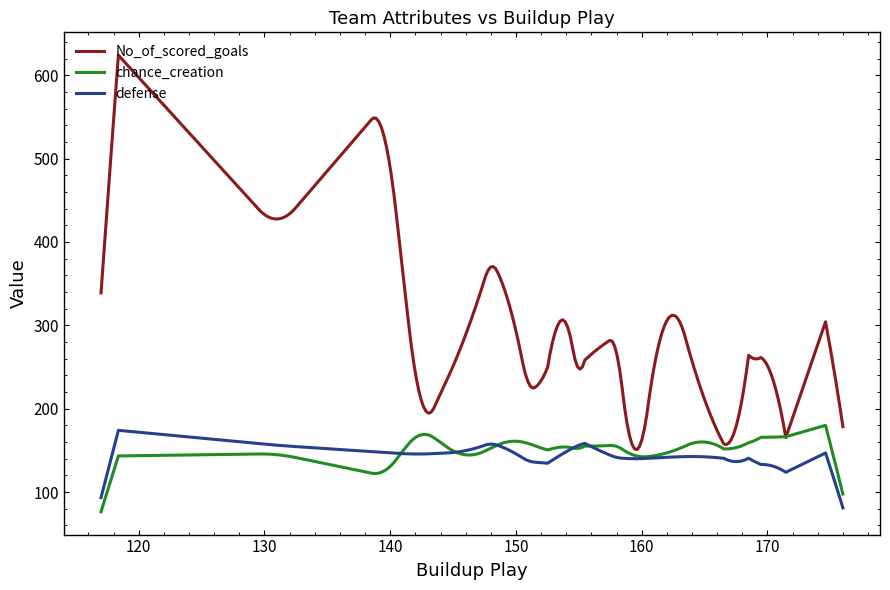

Does the chart display data point markers on the line(s)?

No